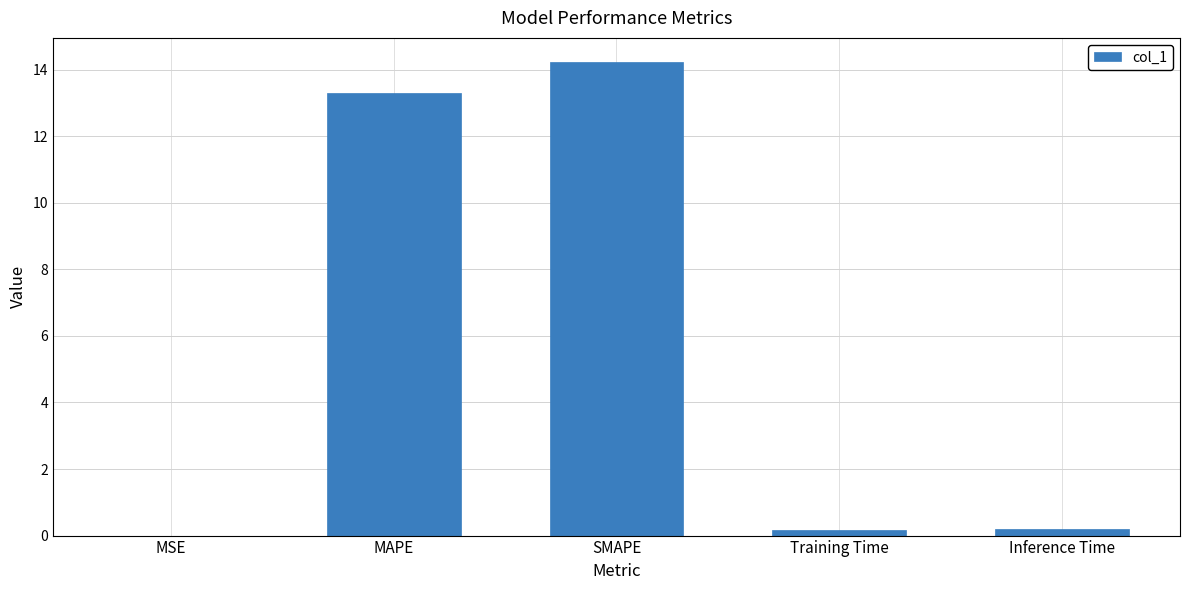

What is the approximate value at SMAPE?

14.2